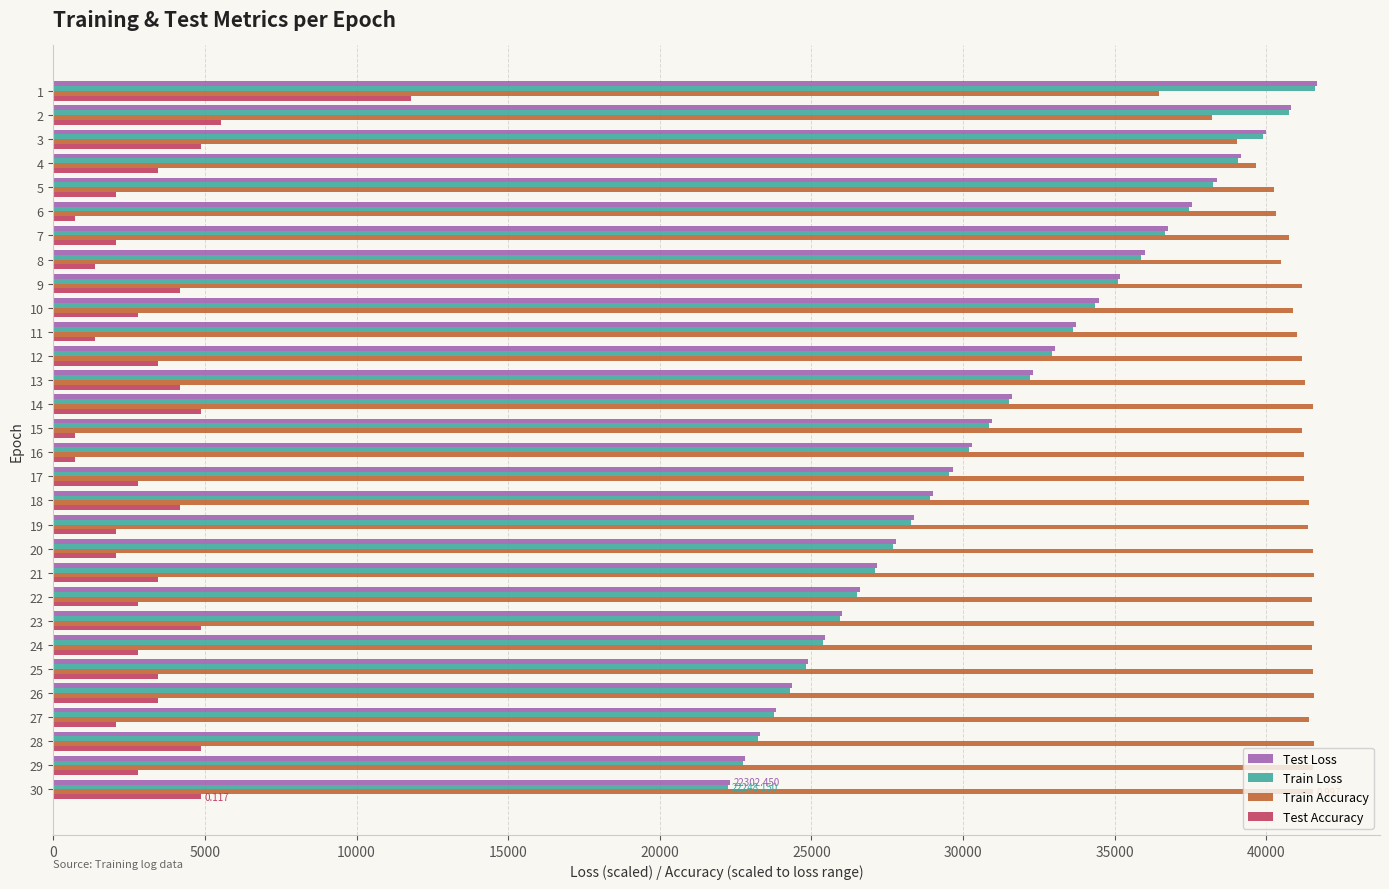

Which series has the largest range (max minus min)?

Test Loss